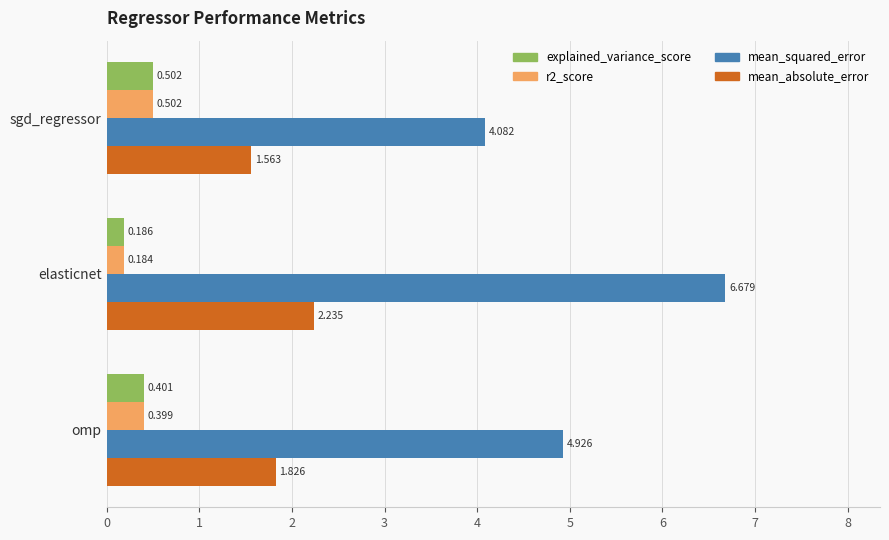

List the labels in order of mean_squared_error value, largest first.

elasticnet, omp, sgd_regressor